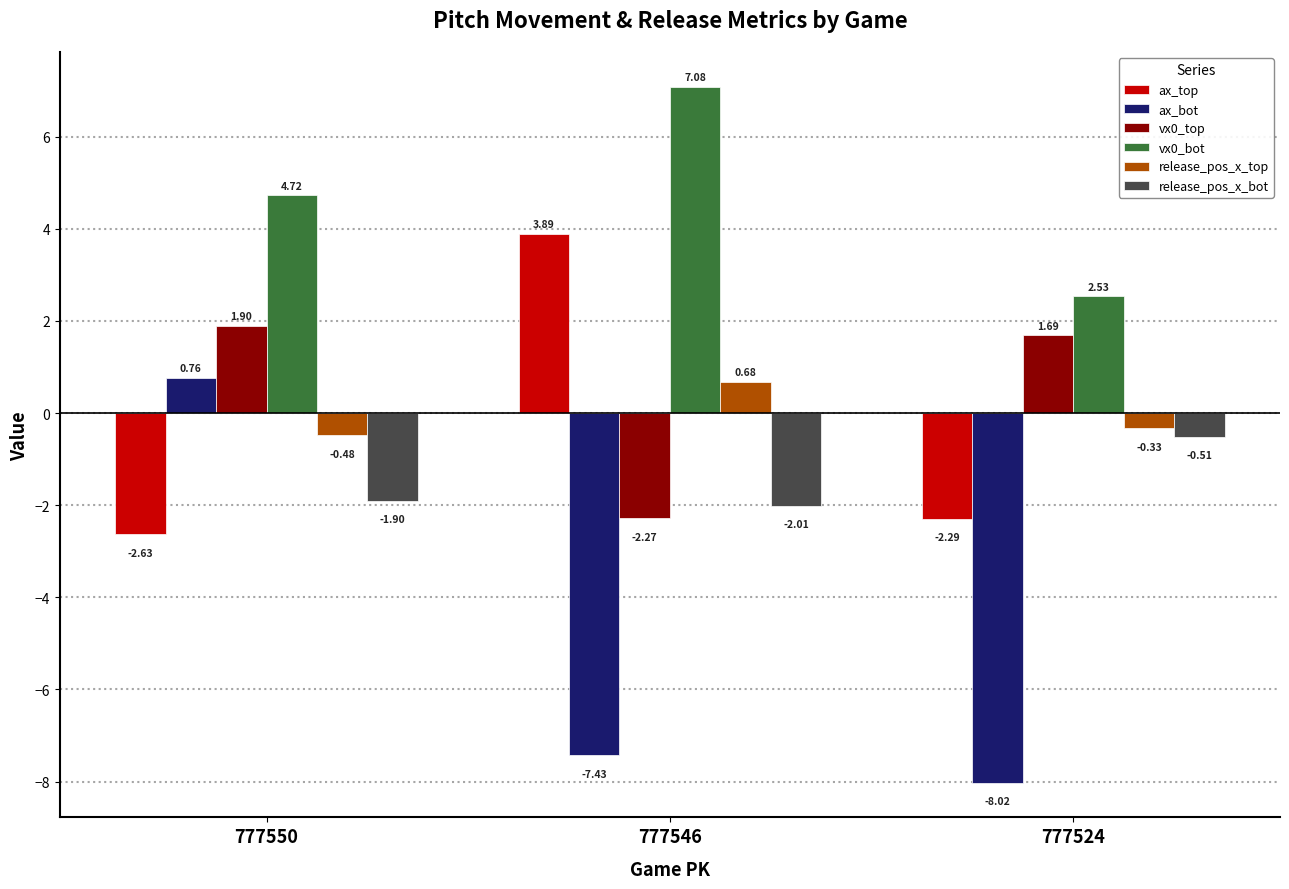

What is the average value of the vx0_bot series?

4.8